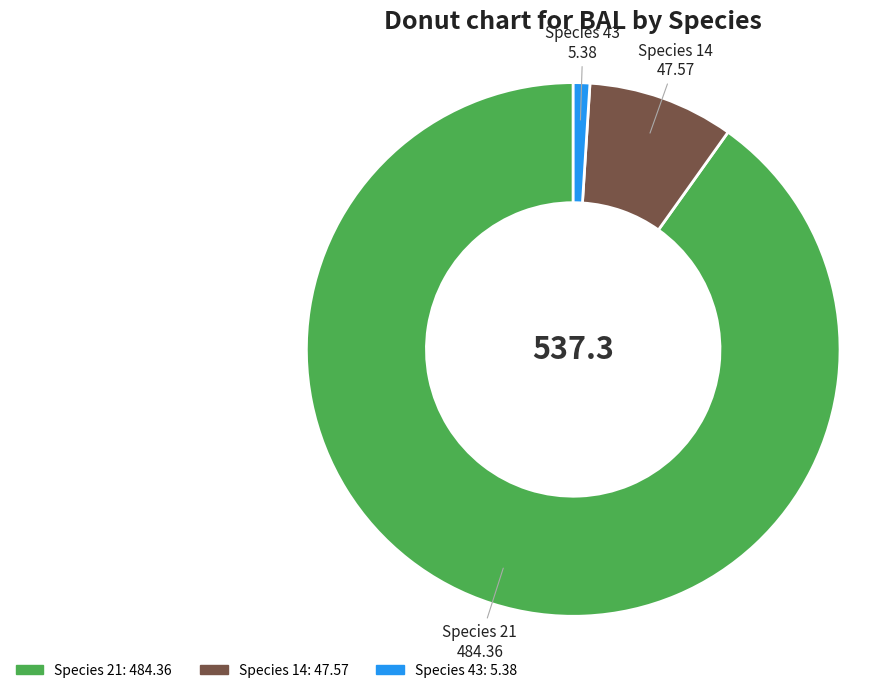

Is there any slice that represents more than half of the pie?

Yes